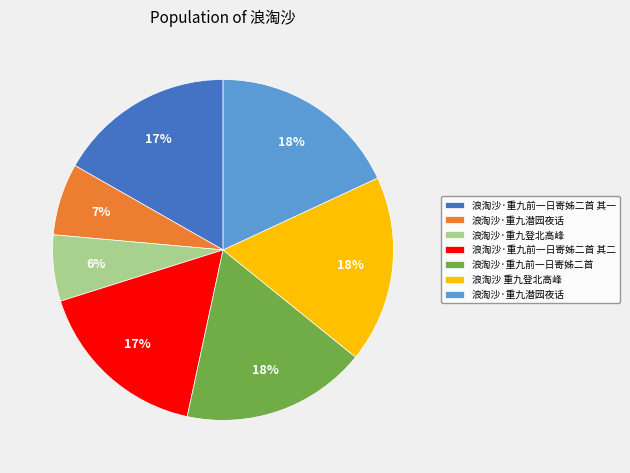

Count the number of slices in the pie.

7